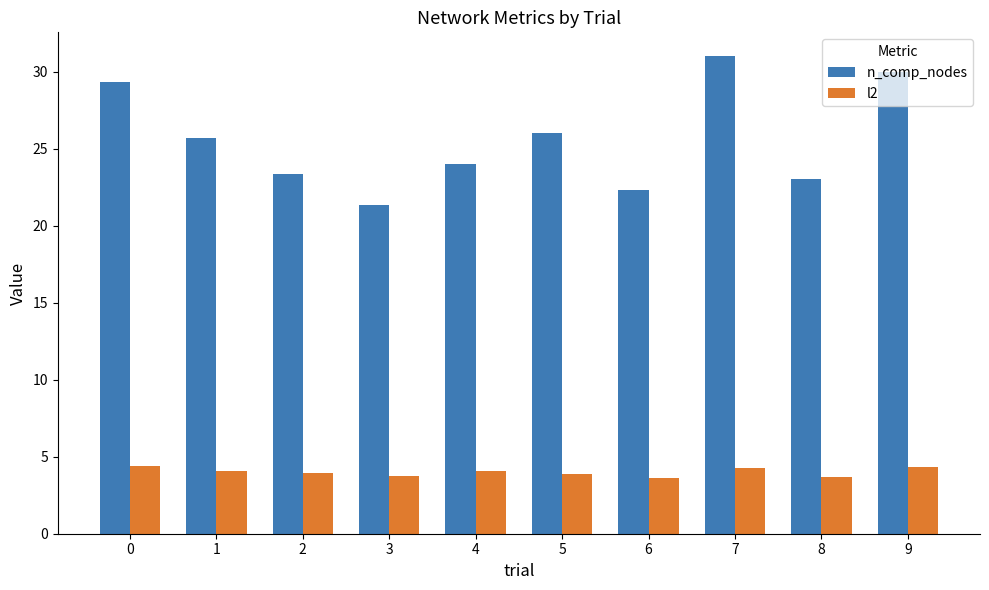

What is the sum of the l2 values at 3 and 5?

7.6